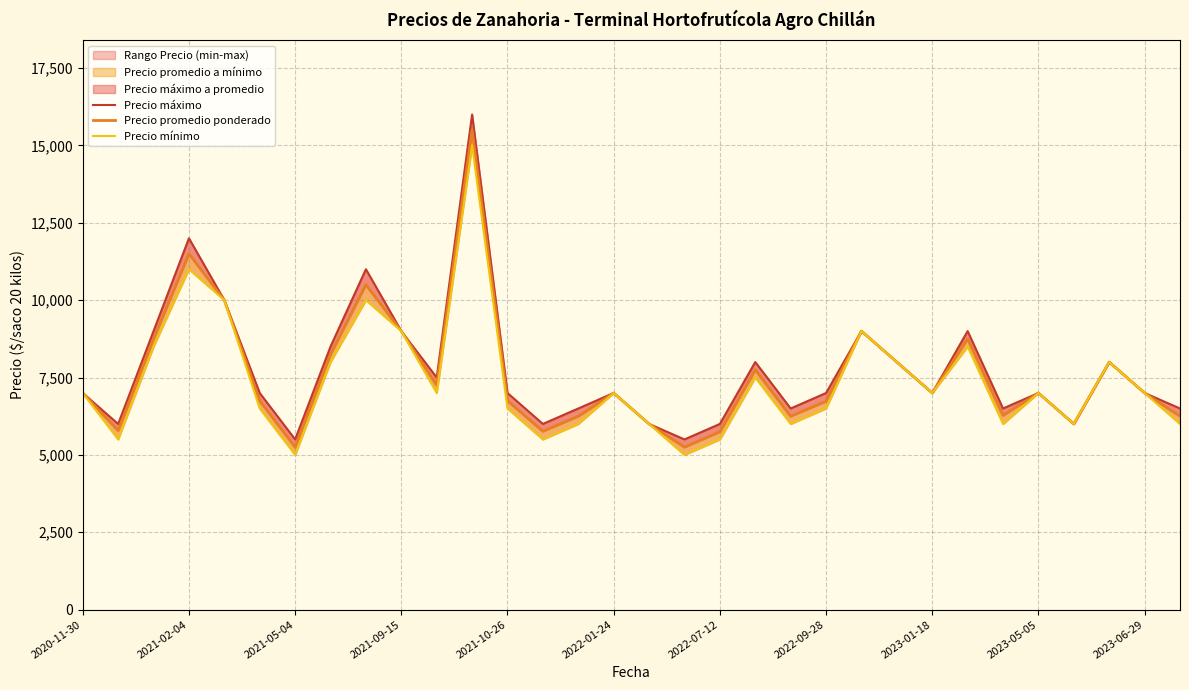

Reading right to left, what are all the values shown in this chart?

Precio máximo: 6500	7000	8000	6000	7000	6500	9000	7000	8000	9000	7000	6500	8000	6000	5500	6000	7000	6500	6000	7000	16000	7500	9000	11000	8500	5500	7000	10000	12000	9000	6000	7000
Precio promedio ponderado: 6250	7000	8000	6000	7000	6278	8750	7000	8000	9000	6735	6250	7750	5750	5250	6000	7000	6250	5764	6750	15500	7250	9000	10500	8250	5250	6750	10000	11500	8750	5786	7000
Precio mínimo: 6000	7000	8000	6000	7000	6000	8500	7000	8000	9000	6500	6000	7500	5500	5000	6000	7000	6000	5500	6500	15000	7000	9000	10000	8000	5000	6500	10000	11000	8500	5500	7000